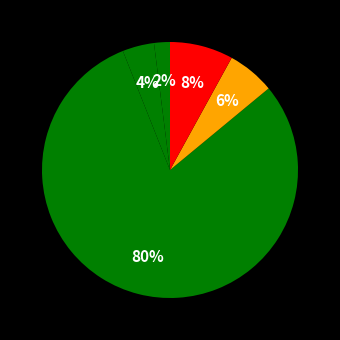

Count the number of slices in the pie.

5